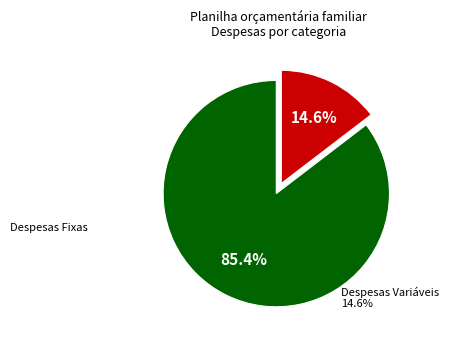

Is there any slice that represents more than half of the pie?

Yes